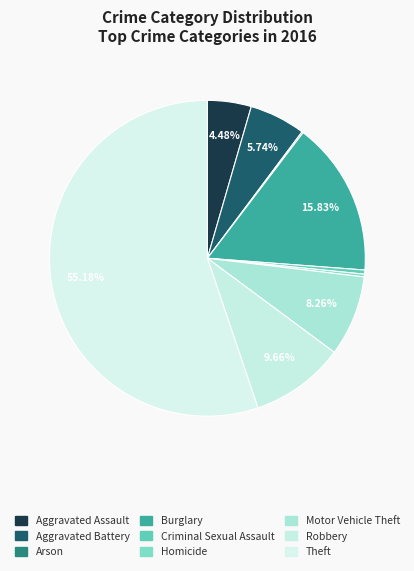

Which slice is the smallest?

Arson